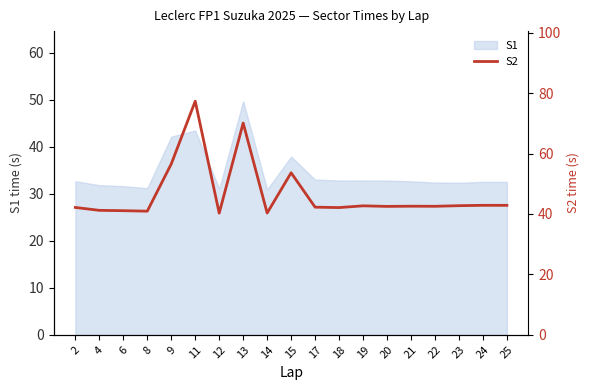

The chart shows a value of 24.0 at 25. True or false?

False